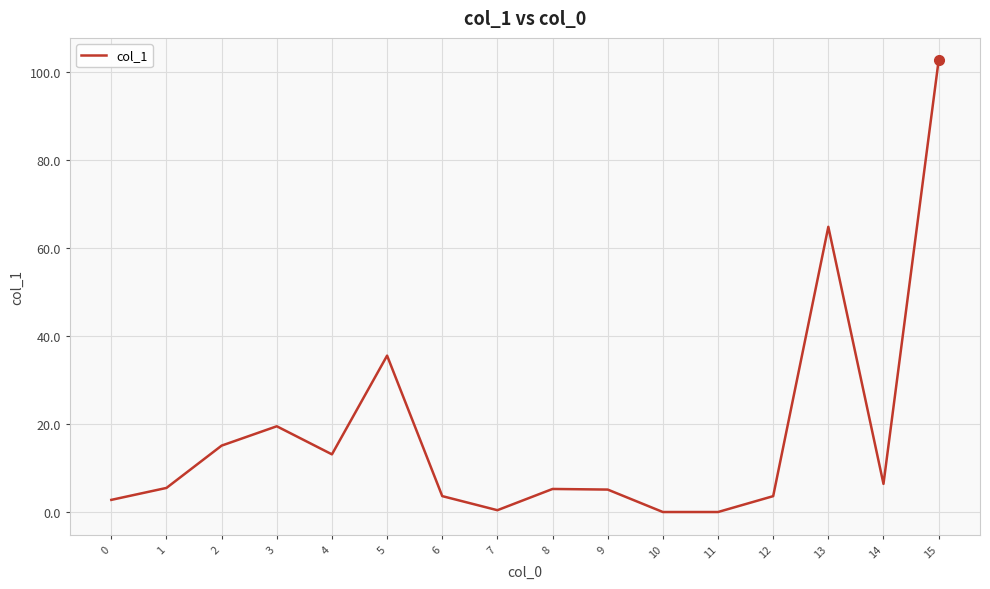

What is the greatest value displayed?

102.6